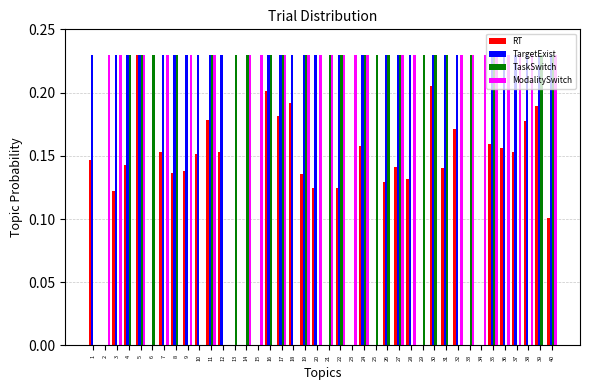

The value of TargetExist at 17 is 0.1. True or false?

False